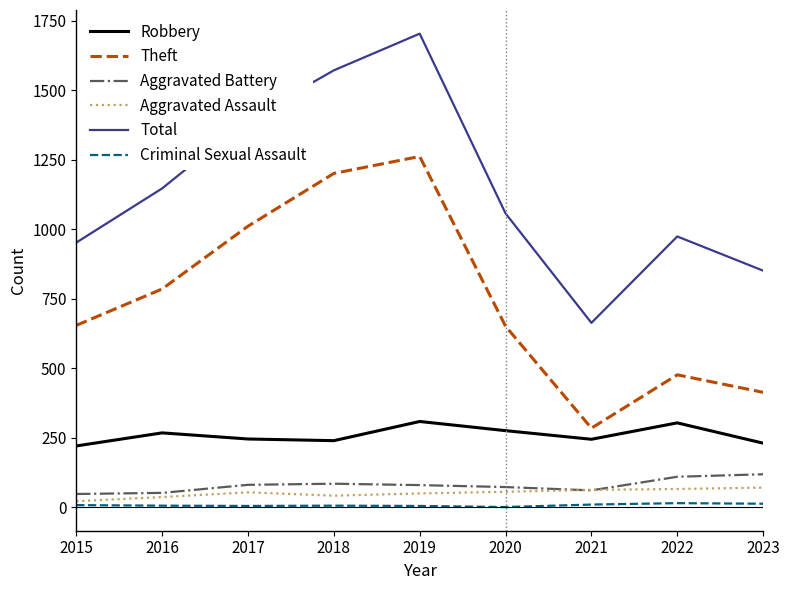

Read the Aggravated Battery value at 2019, to the nearest 10.

80